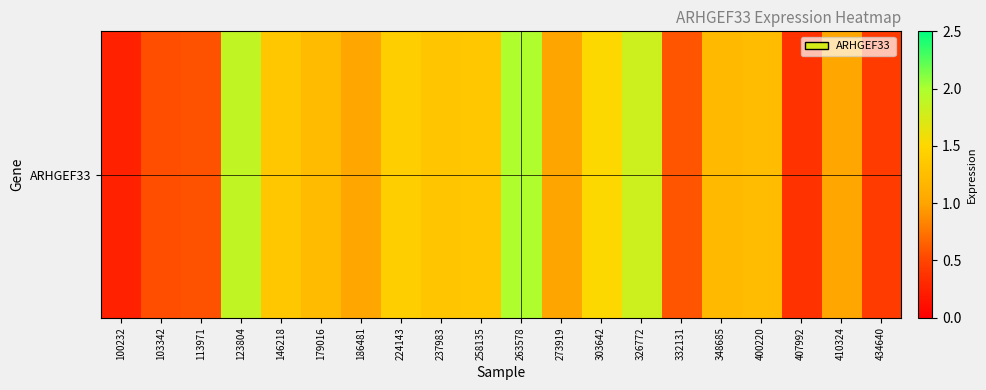

Where does the data first go above 1?

123804